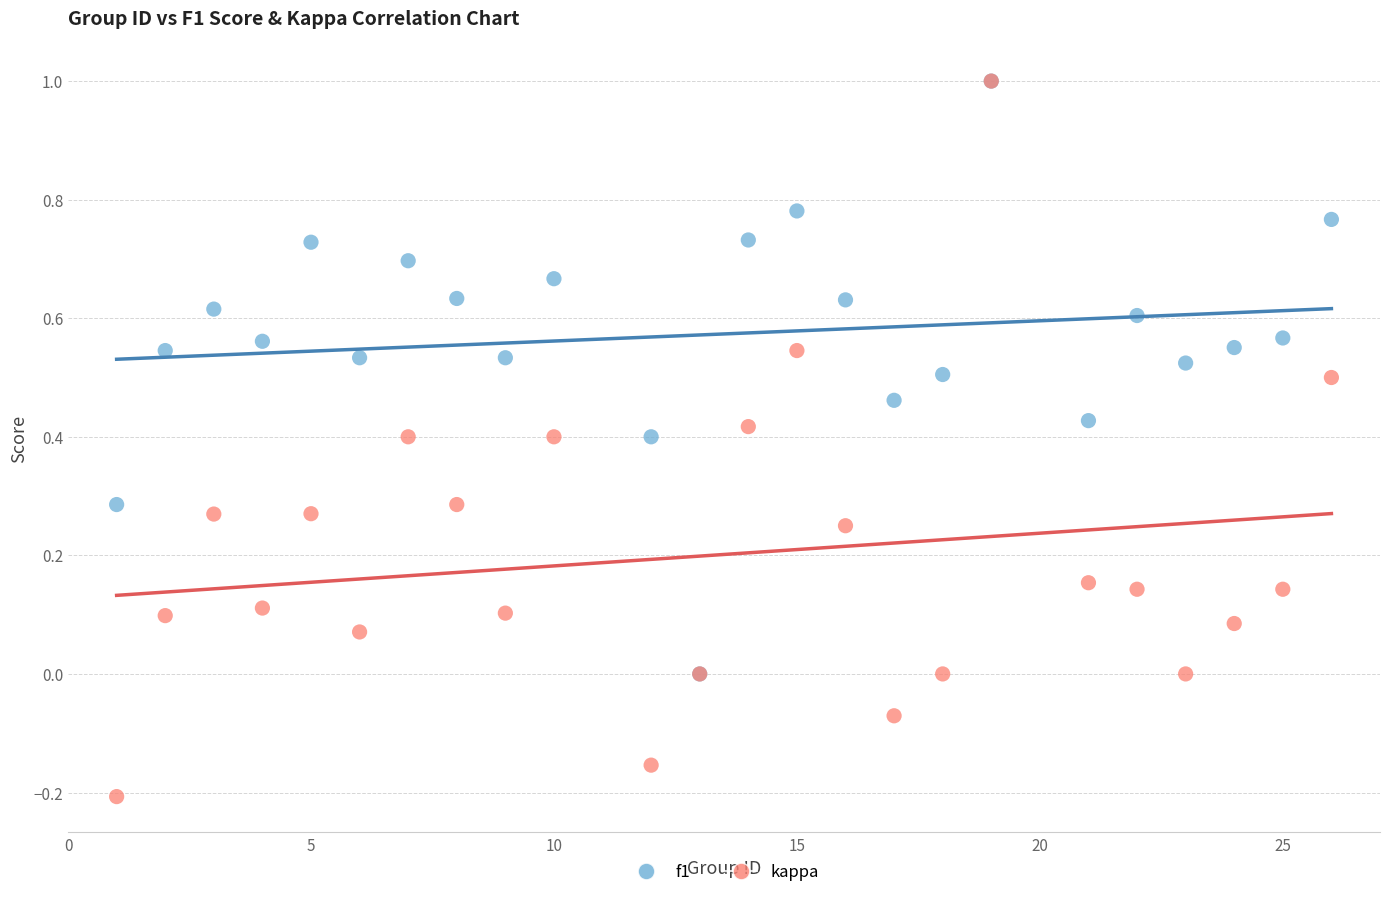

What are all the series names shown in the legend?

f1, kappa